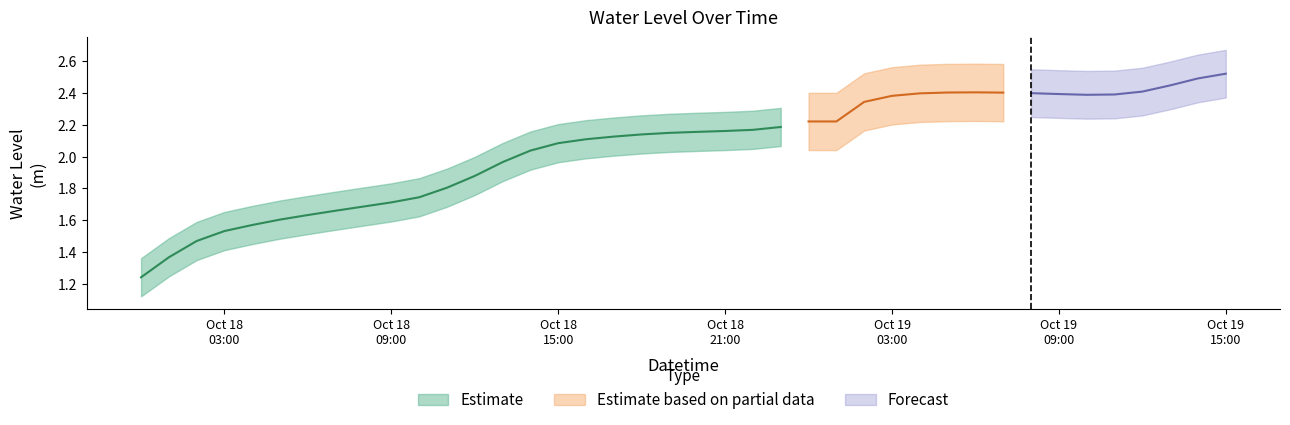

Which label corresponds to the smallest value in the chart?

2025-10-18 00:00:00